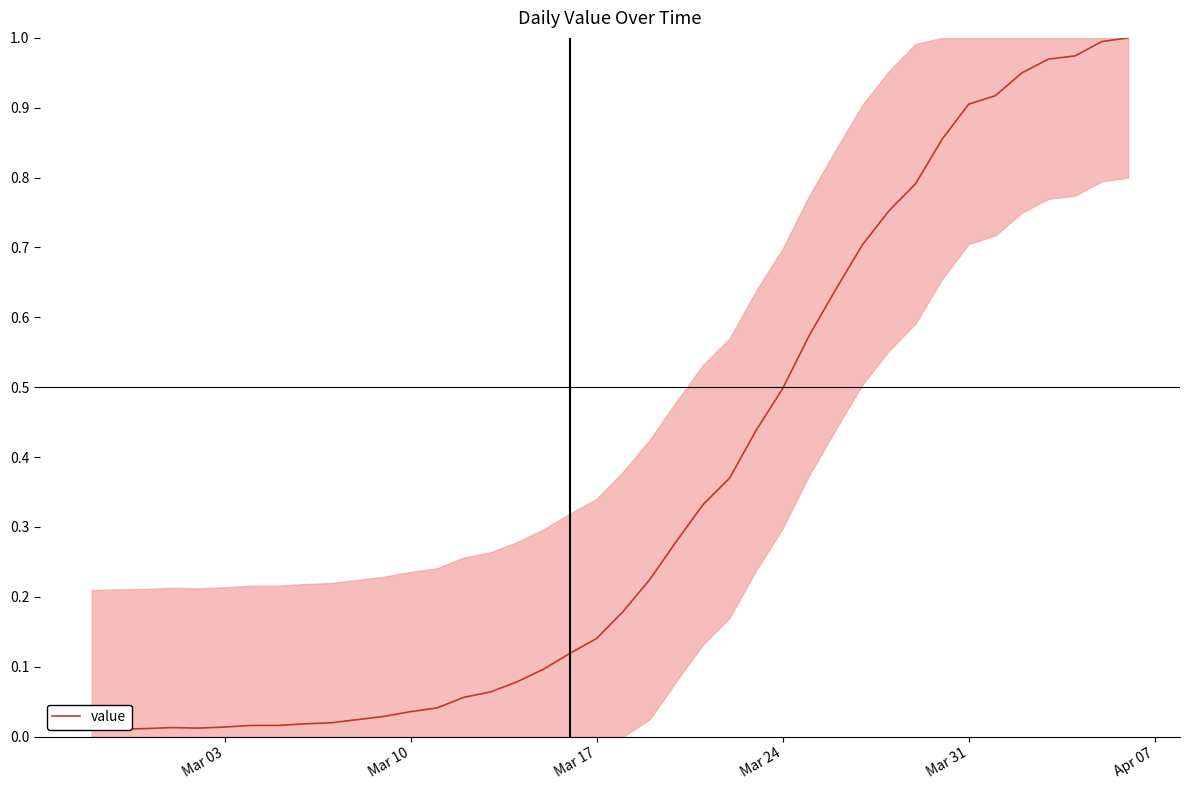

Reading left to right, what are all the values shown in this chart?

0.0	0.0	0.0	0.0	0.0	0.0	0.0	0.0	0.0	0.0	0.0	0.0	0.0	0.0	0.1	0.1	0.1	0.1	0.1	0.1	0.2	0.2	0.3	0.3	0.4	0.4	0.5	0.6	0.6	0.7	0.8	0.8	0.9	0.9	0.9	0.9	1.0	1.0	1.0	1.0